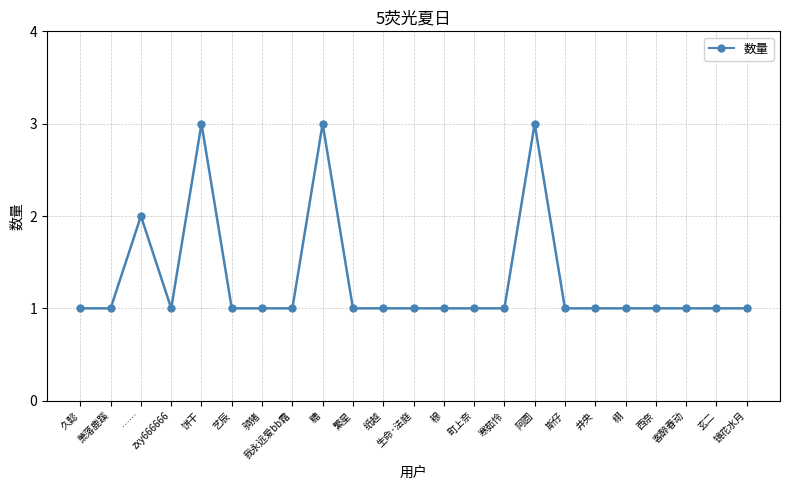

Where is the first local maximum?

……